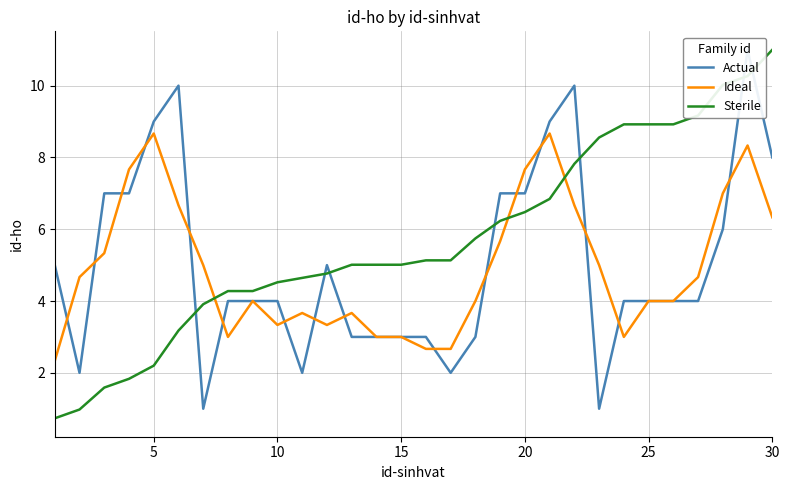

Which series ends up on top after the final intersection of Ideal and Sterile?

Sterile